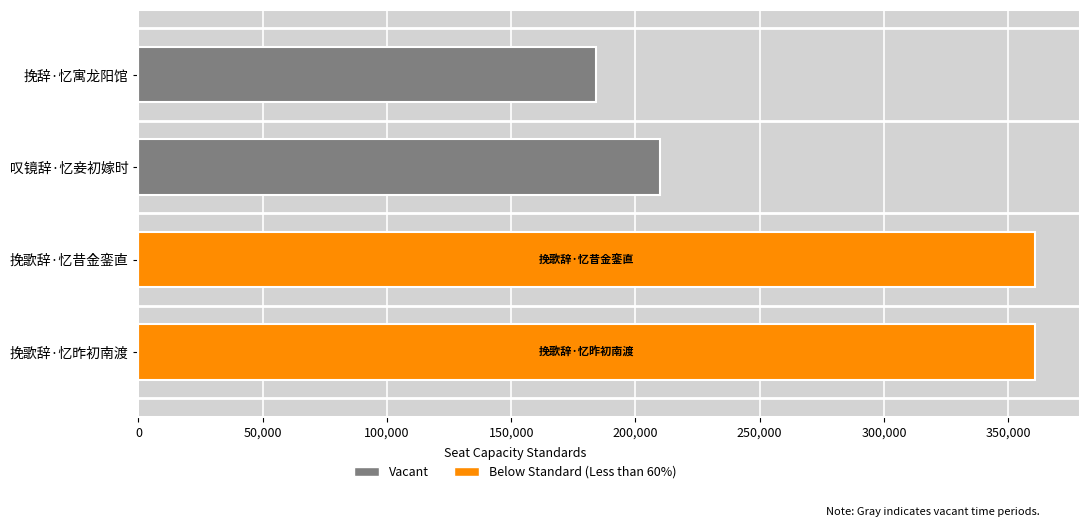

Read the value at 叹镜辞·忆妾初嫁时.

210007